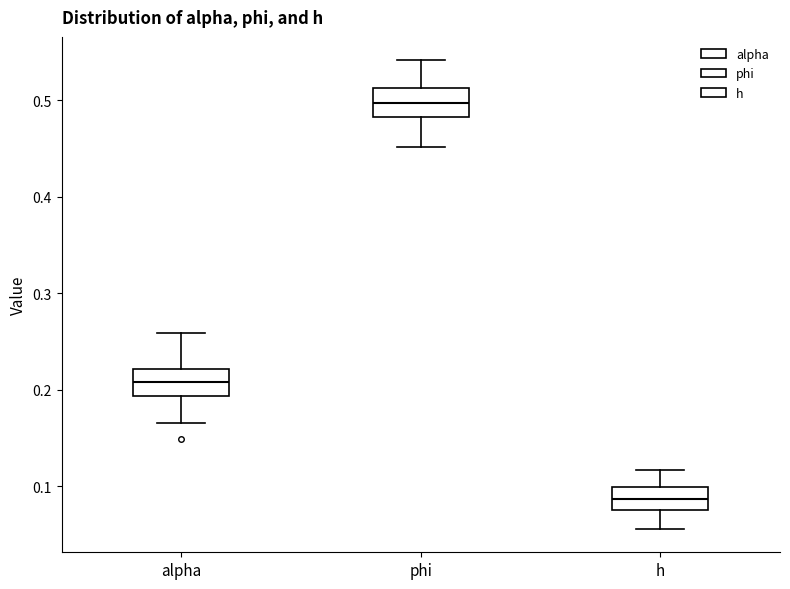

Reading left to right, read every box against the y-axis: the position of its median line, the range the box covers, and the ends of its whiskers. The values are not printed on the chart, so give them approximately, as read against the axis.

alpha: median 0.21, box 0.19 to 0.22, whiskers 0.17 to 0.26
phi: median 0.50, box 0.48 to 0.51, whiskers 0.45 to 0.54
h: median 0.09, box 0.08 to 0.10, whiskers 0.06 to 0.12